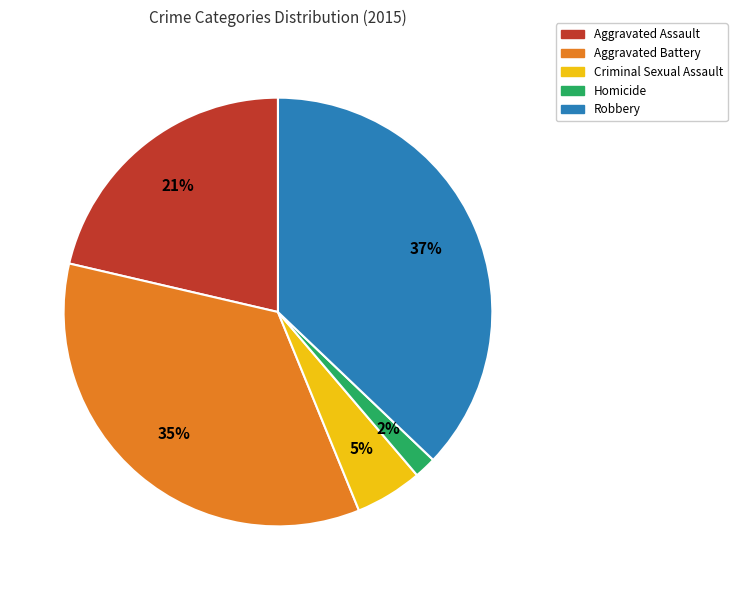

To the nearest percent, what percentage of the pie is Aggravated Battery?

35%